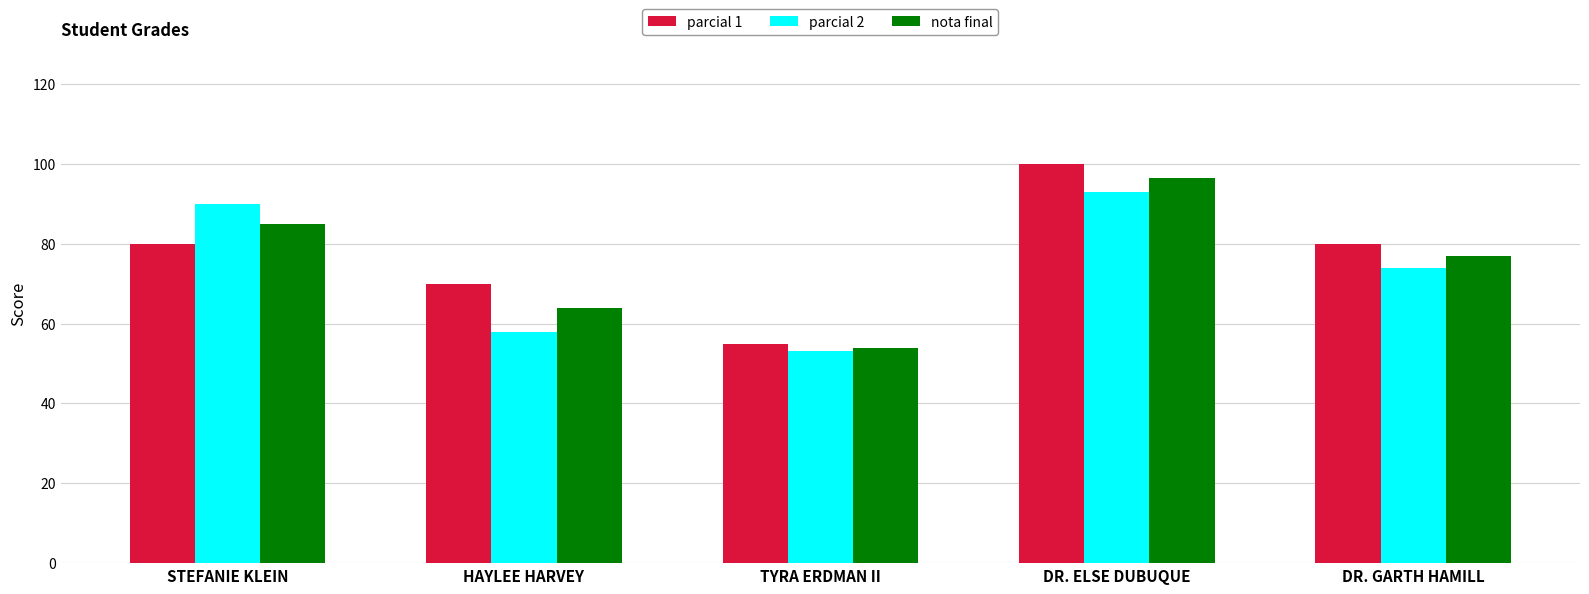

Reading right to left, extract all data points from this chart.

parcial 1: 80.0	100.0	55.0	70.0	80.0
parcial 2: 74.0	93.0	53.0	58.0	90.0
nota final: 77.0	96.5	54.0	64.0	85.0